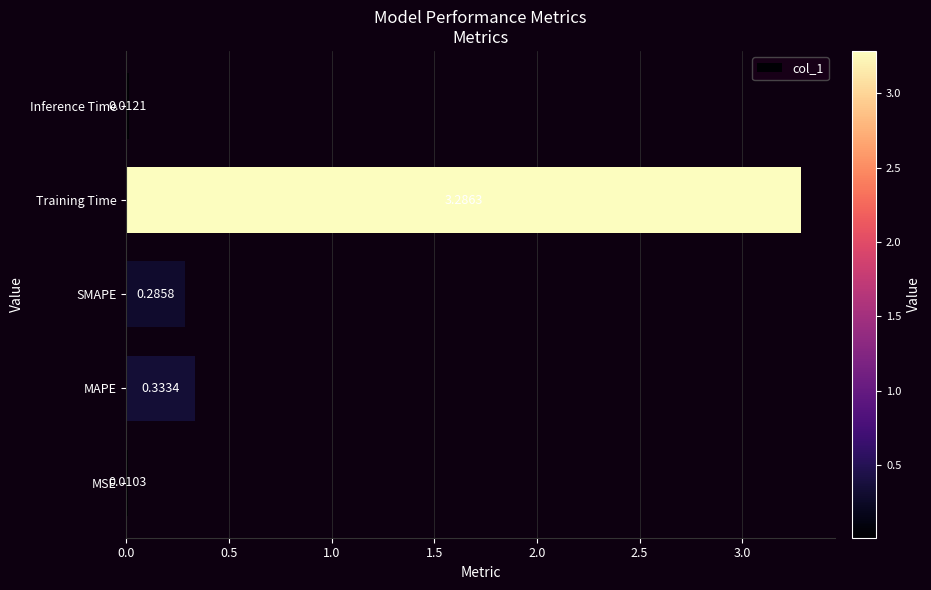

Count the number of categories in the chart.

5